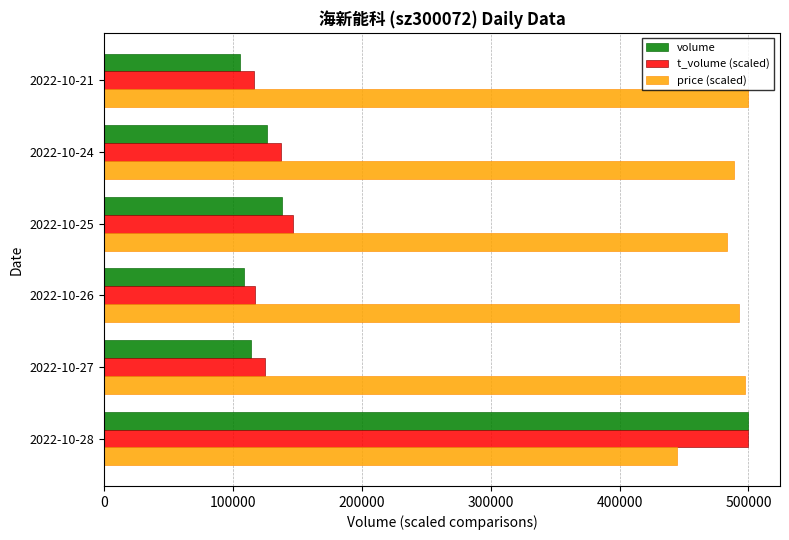

At how many categories does at least one series exceed 116666?

6